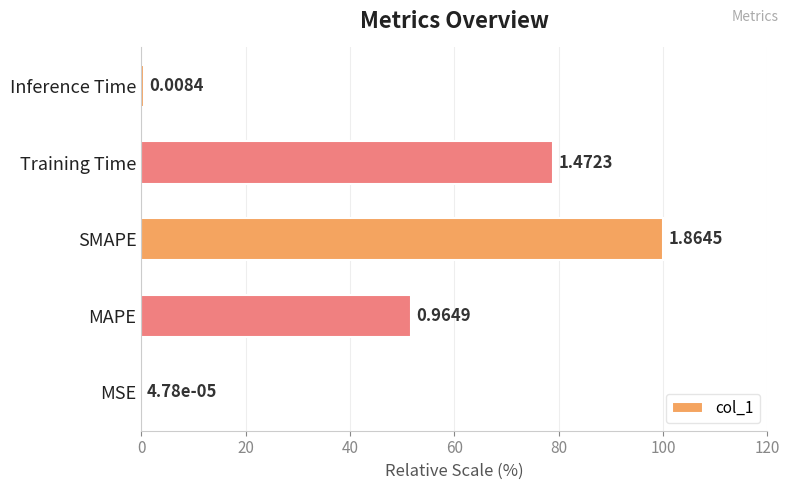

What is the average value?

46.2